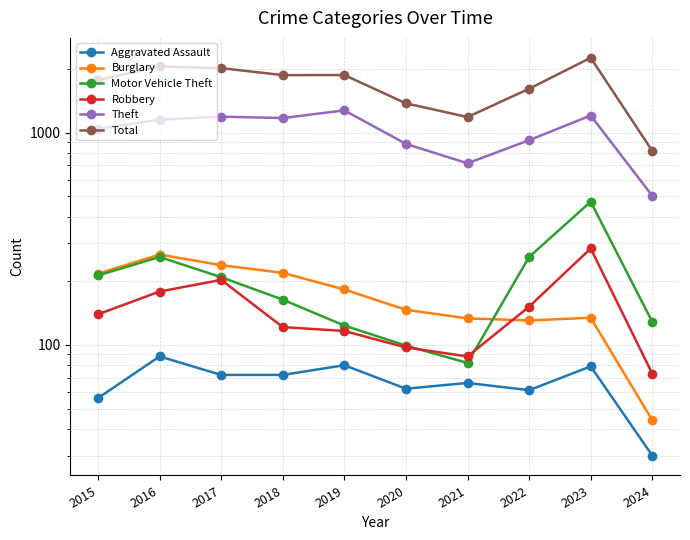

How many categories are shown in the chart?

10